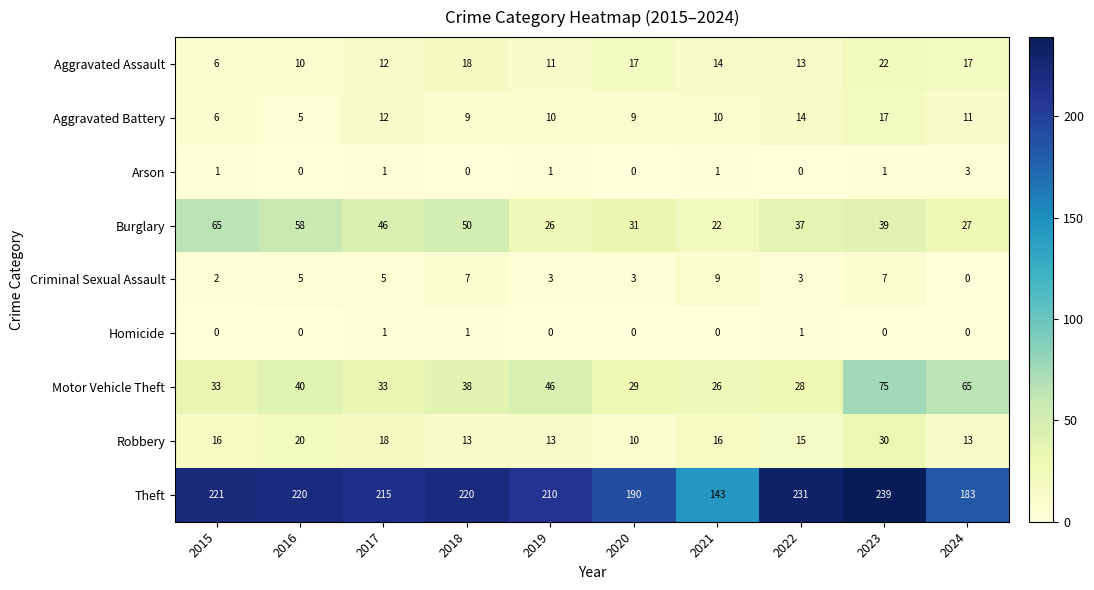

How many Homicide values are between 0 and 1?

10